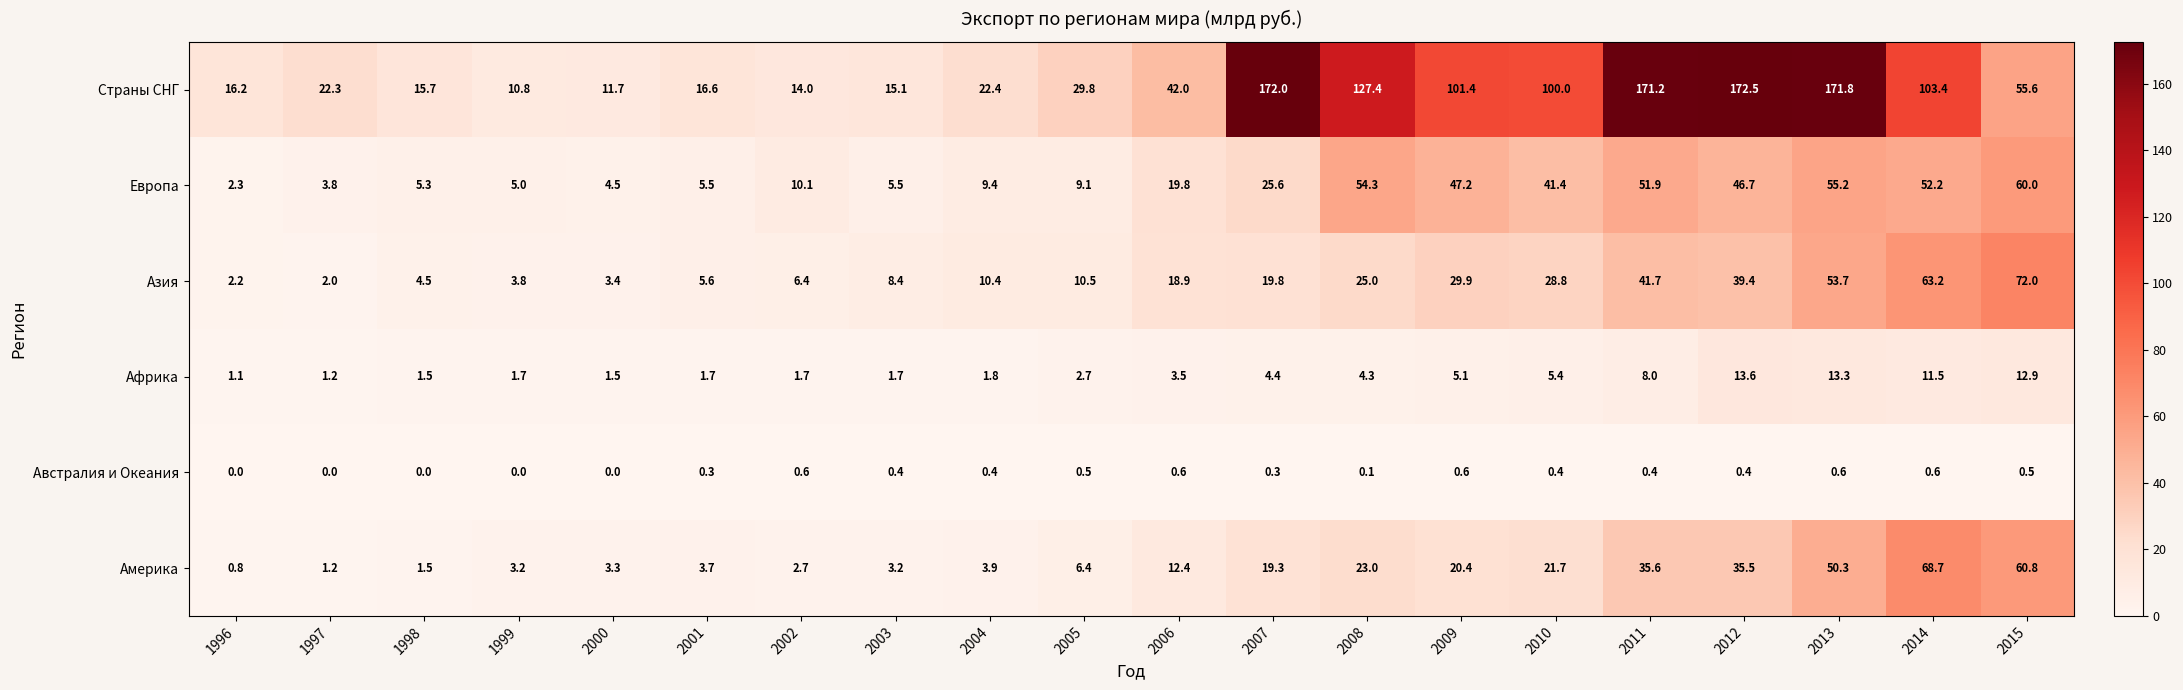

Count the number of categories in the chart.

20